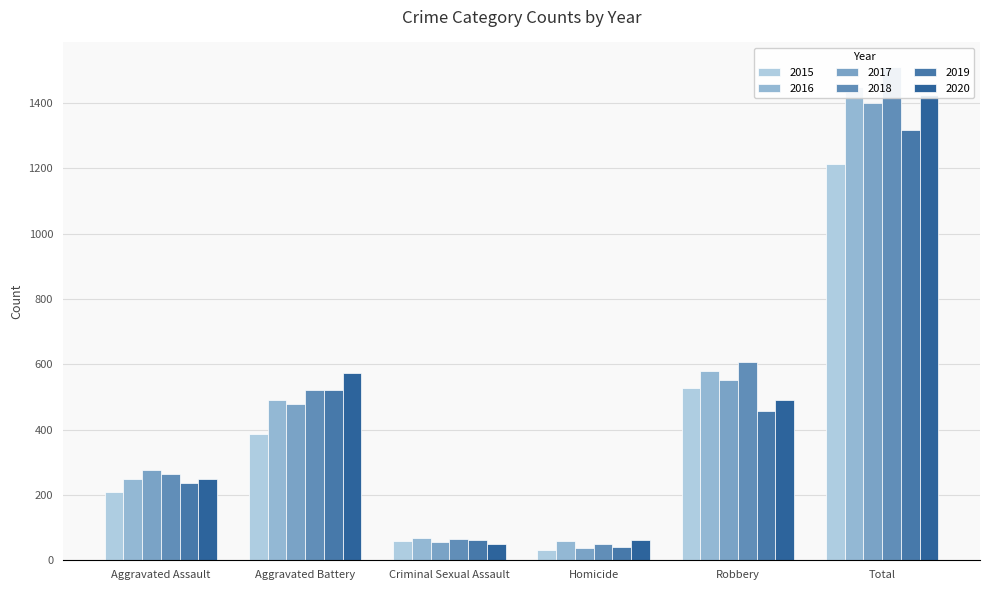

How many values in the 2016 series are below 491?

3